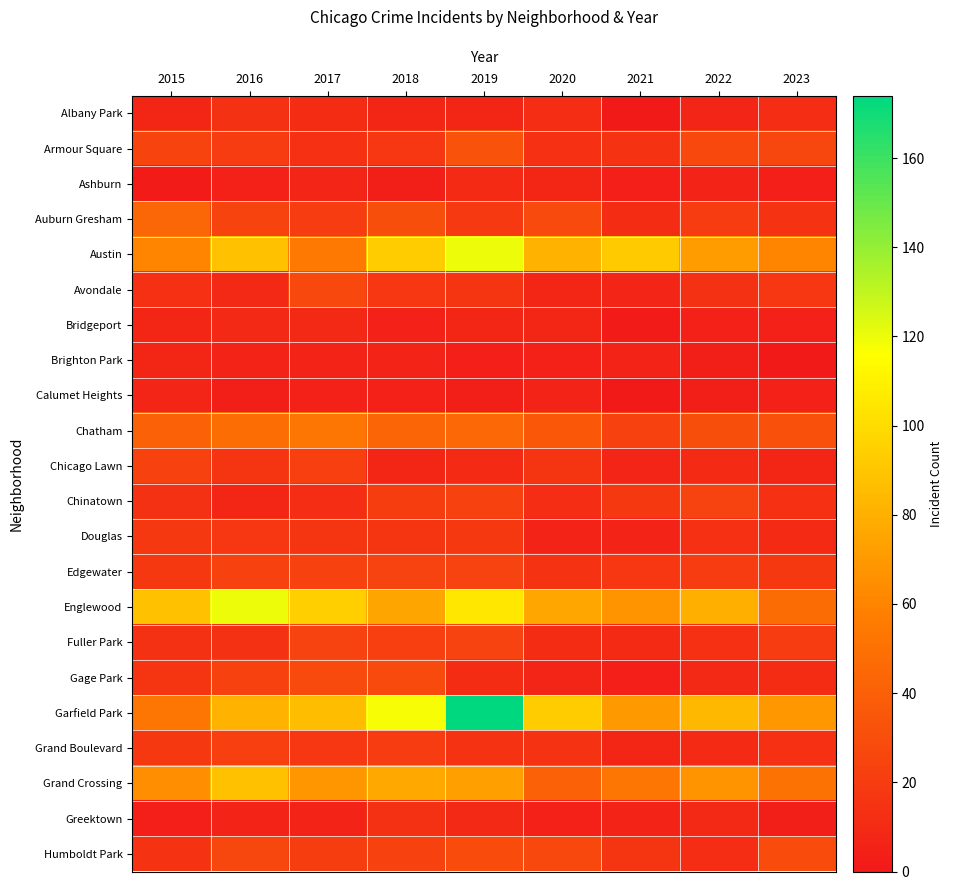

Reading left to right, transcribe all the data shown in this chart.

Albany Park: 2015=8	2016=14	2017=11	2018=8	2019=8	2020=12	2021=1	2022=7	2023=12
Armour Square: 2015=25	2016=20	2017=13	2018=17	2019=33	2020=13	2021=15	2022=27	2023=26
Ashburn: 2015=2	2016=5	2017=7	2018=3	2019=10	2020=8	2021=4	2022=6	2023=4
Auburn Gresham: 2015=44	2016=25	2017=20	2018=30	2019=19	2020=28	2021=11	2022=20	2023=15
Austin: 2015=61	2016=88	2017=55	2018=93	2019=120	2020=81	2021=92	2022=72	2023=60
Avondale: 2015=13	2016=9	2017=27	2018=17	2019=16	2020=8	2021=7	2022=14	2023=17
Bridgeport: 2015=8	2016=9	2017=9	2018=5	2019=8	2020=8	2021=2	2022=5	2023=5
Brighton Park: 2015=8	2016=6	2017=6	2018=6	2019=4	2020=5	2021=6	2022=3	2023=0
Calumet Heights: 2015=7	2016=3	2017=5	2018=5	2019=3	2020=6	2021=1	2022=3	2023=5
Chatham: 2015=42	2016=48	2017=53	2018=43	2019=45	2020=36	2021=23	2022=30	2023=32
Chicago Lawn: 2015=23	2016=16	2017=22	2018=8	2019=10	2020=16	2021=7	2022=10	2023=8
Chinatown: 2015=14	2016=8	2017=12	2018=21	2019=23	2020=12	2021=18	2022=24	2023=13
Douglas: 2015=18	2016=17	2017=16	2018=16	2019=18	2020=6	2021=6	2022=13	2023=10
Edgewater: 2015=18	2016=23	2017=23	2018=24	2019=24	2020=15	2021=17	2022=20	2023=18
Englewood: 2015=88	2016=120	2017=94	2018=75	2019=105	2020=76	2021=67	2022=80	2023=47
Fuller Park: 2015=14	2016=14	2017=24	2018=22	2019=24	2020=11	2021=10	2022=13	2023=20
Gage Park: 2015=16	2016=23	2017=28	2018=28	2019=11	2020=7	2021=4	2022=9	2023=11
Garfield Park: 2015=53	2016=82	2017=86	2018=118	2019=174	2020=93	2021=70	2022=84	2023=69
Grand Boulevard: 2015=18	2016=22	2017=17	2018=20	2019=15	2020=15	2021=8	2022=10	2023=13
Grand Crossing: 2015=65	2016=88	2017=68	2018=77	2019=73	2020=41	2021=53	2022=67	2023=51
Greektown: 2015=4	2016=6	2017=6	2018=14	2019=9	2020=5	2021=6	2022=9	2023=3
Humboldt Park: 2015=15	2016=26	2017=21	2018=23	2019=29	2020=27	2021=16	2022=12	2023=29